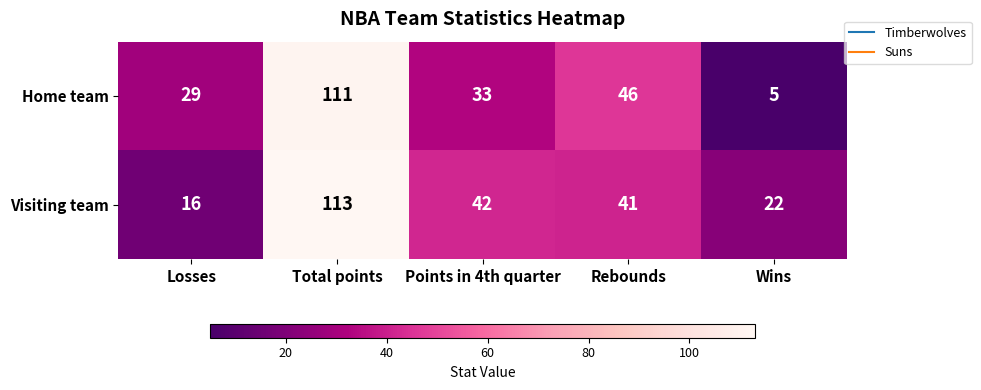

What is the highest value of the Visiting team series?

113